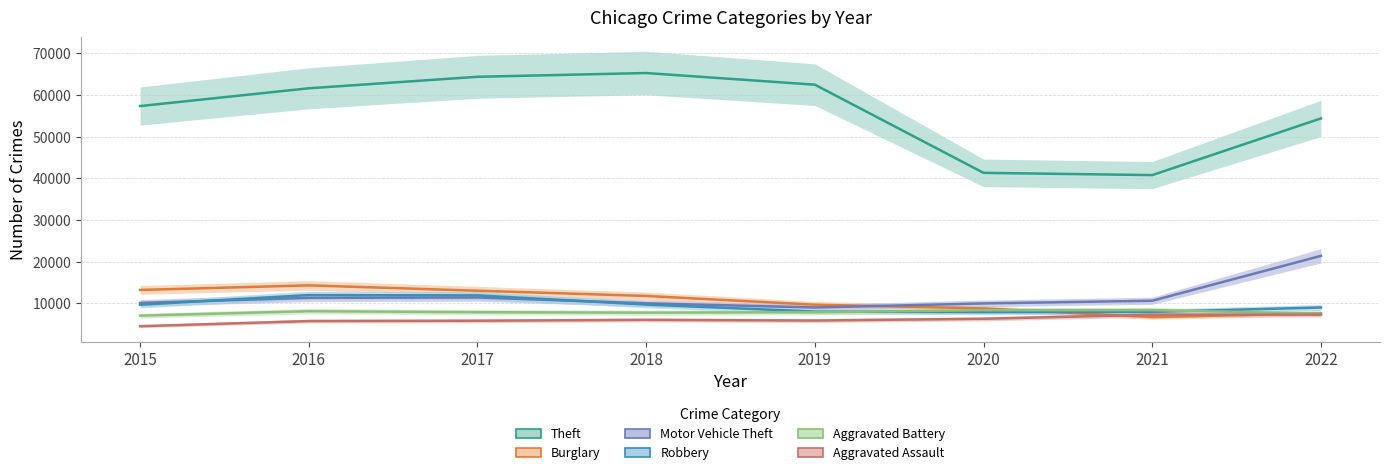

What is the approximate value of Motor Vehicle Theft at 2017, to the nearest 100?

11400